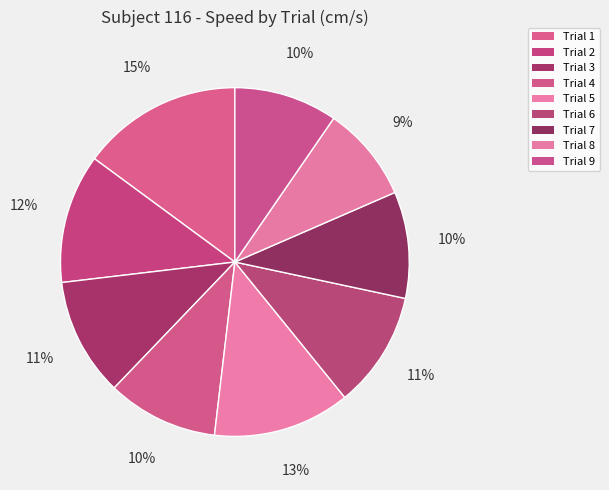

To the nearest percent, what is the combined percentage of Trial 5 and Trial 3?

24%